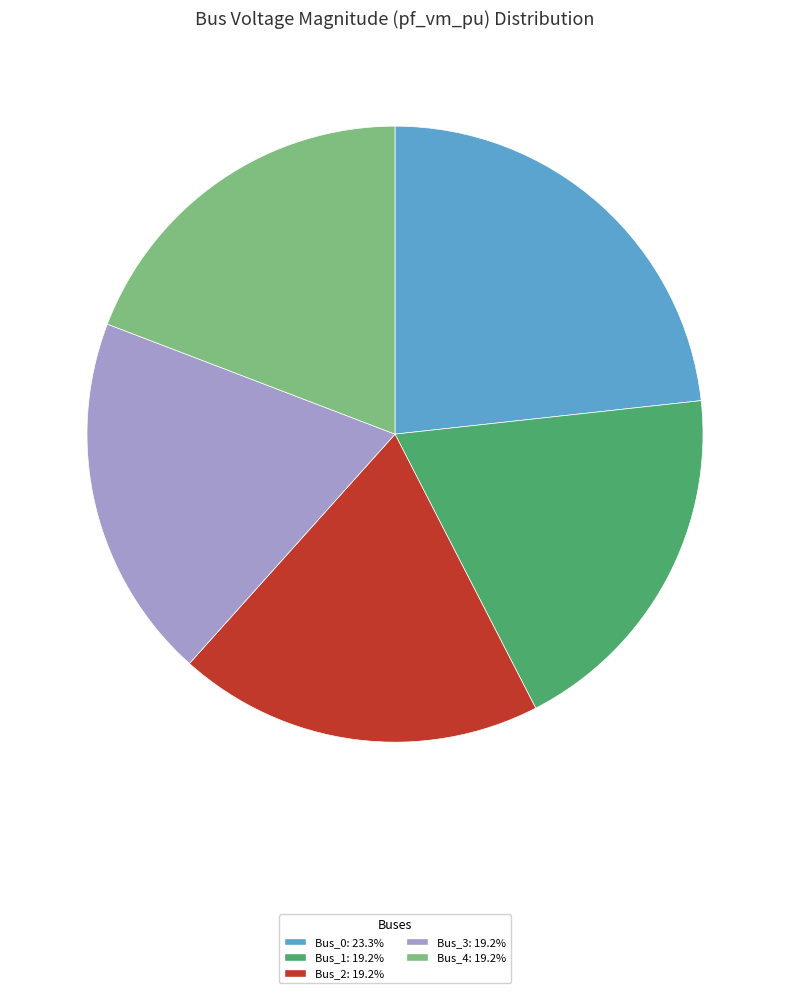

What is the largest slice in the pie chart?

Bus_0